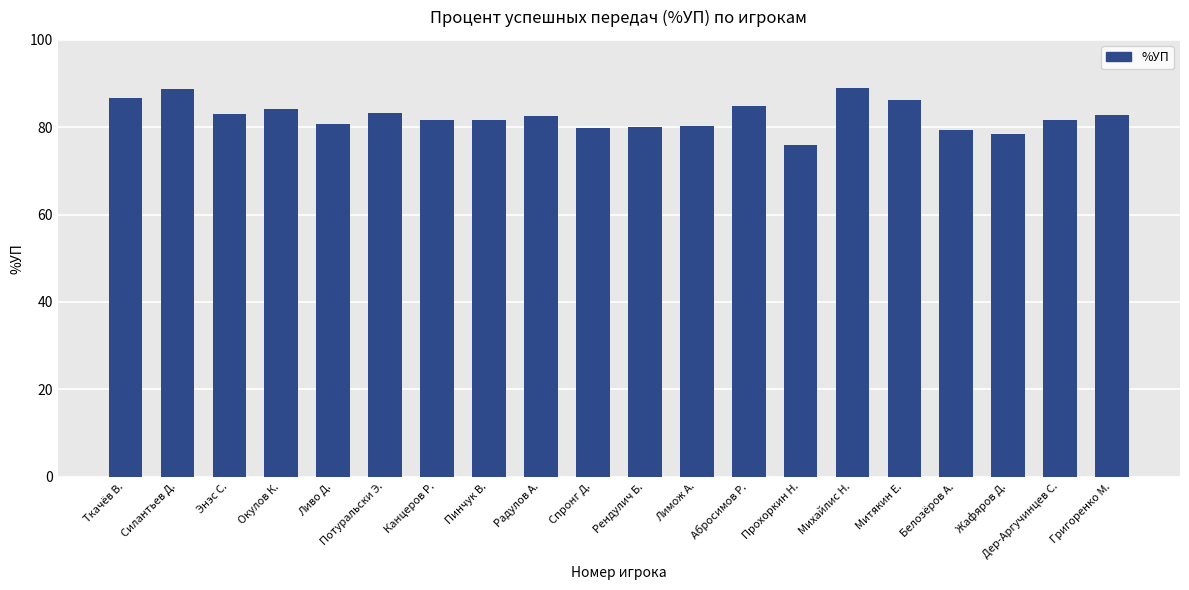

How many distinct data groups are displayed?

1